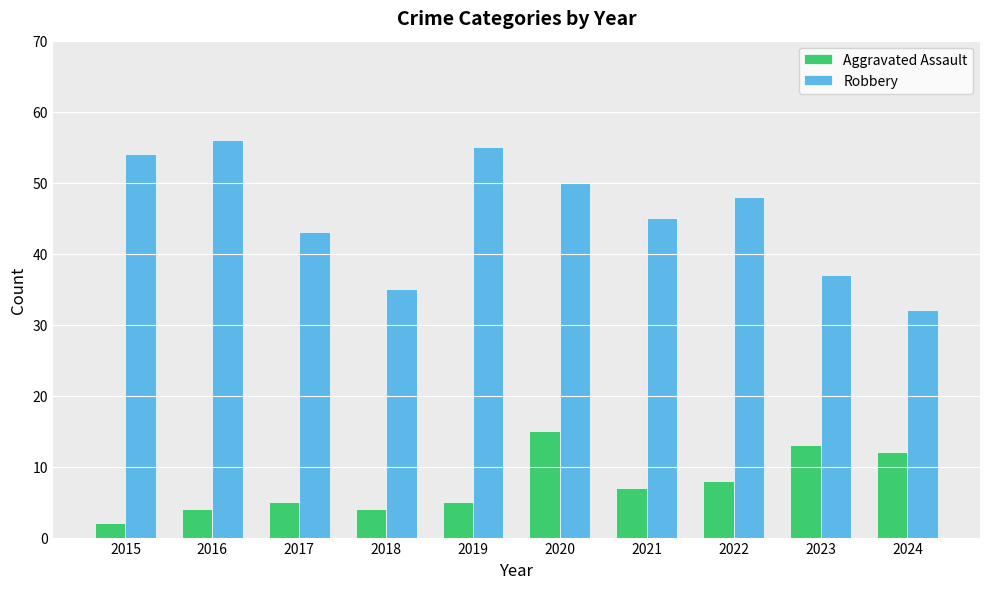

At which label does Robbery reach its minimum?

2024